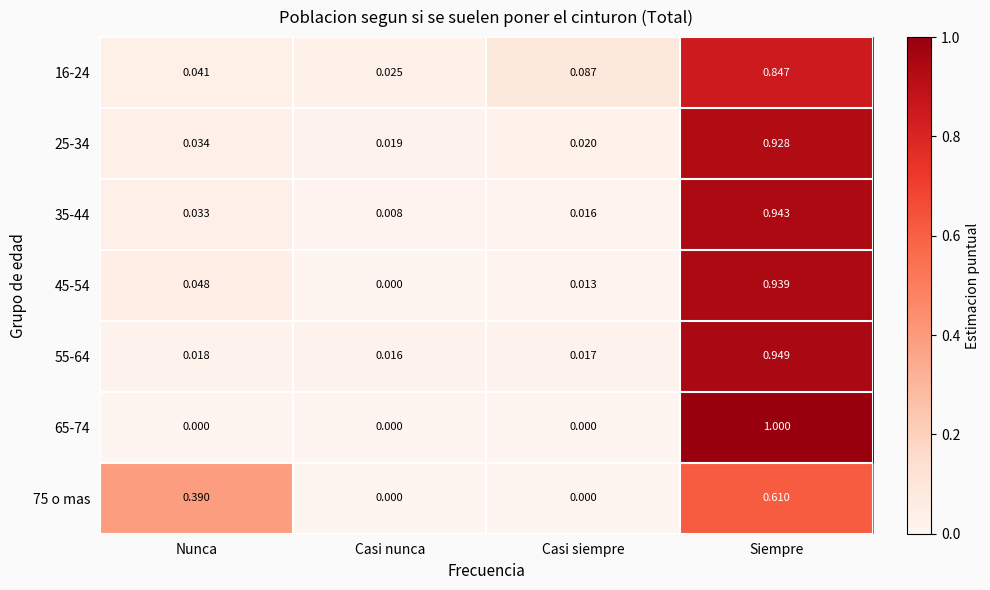

Which category has the highest value in the 65-74 series?

Siempre